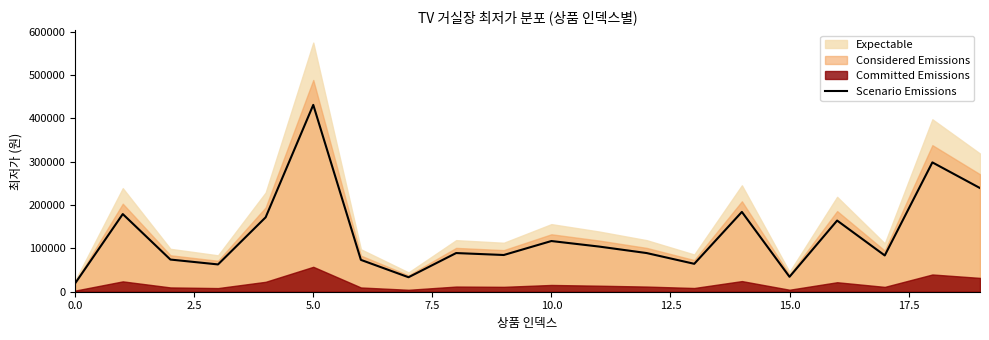

What is the lowest value of the Scenario Emissions series?

19425